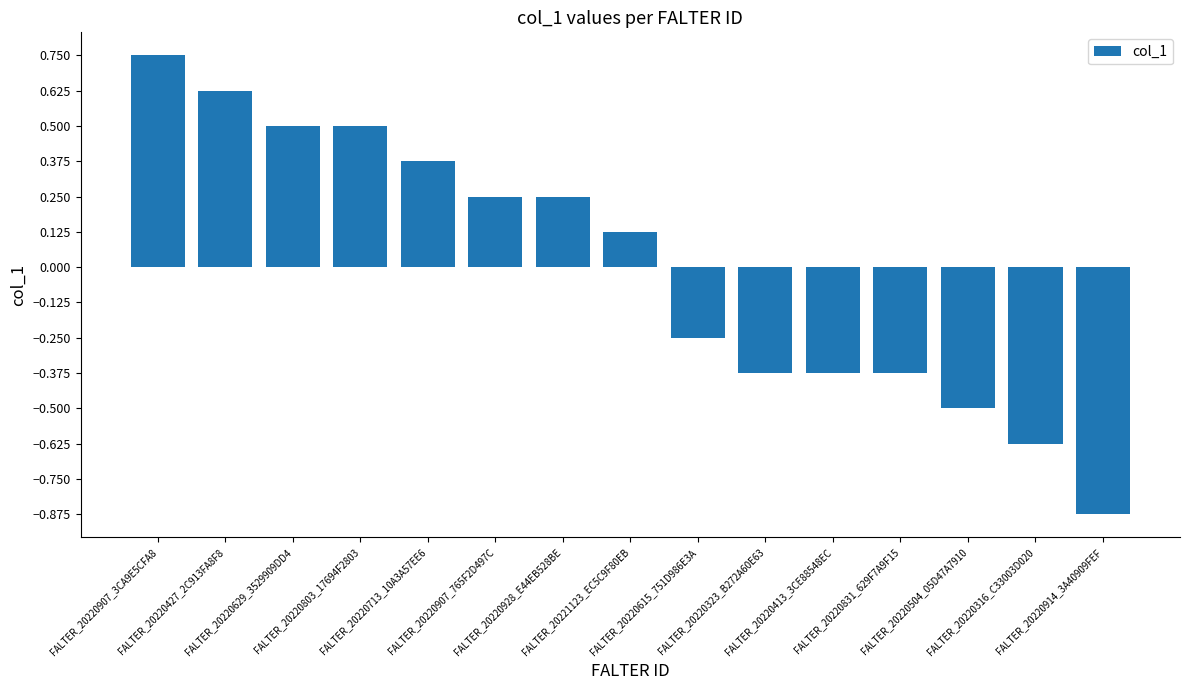

Which label corresponds to the smallest value in the chart?

FALTER_20220914_3A40909FEF